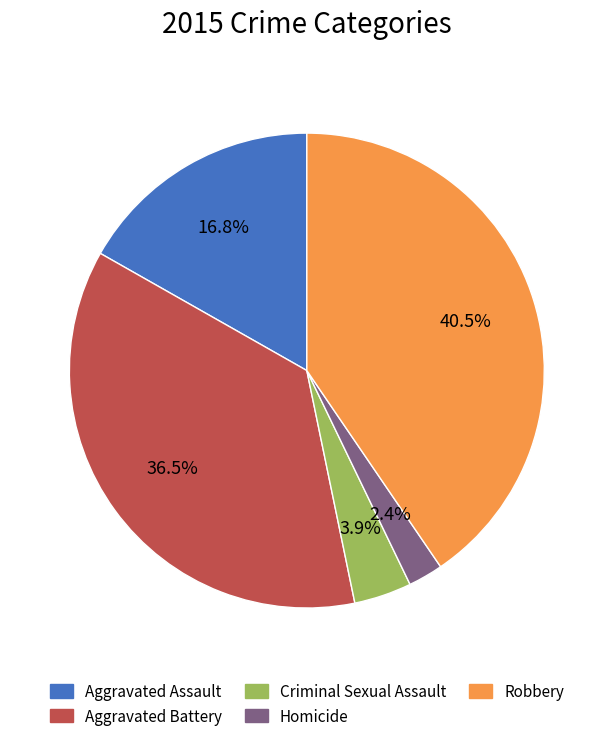

Rank the categories by value from lowest to highest.

Homicide, Criminal Sexual Assault, Aggravated Assault, Aggravated Battery, Robbery